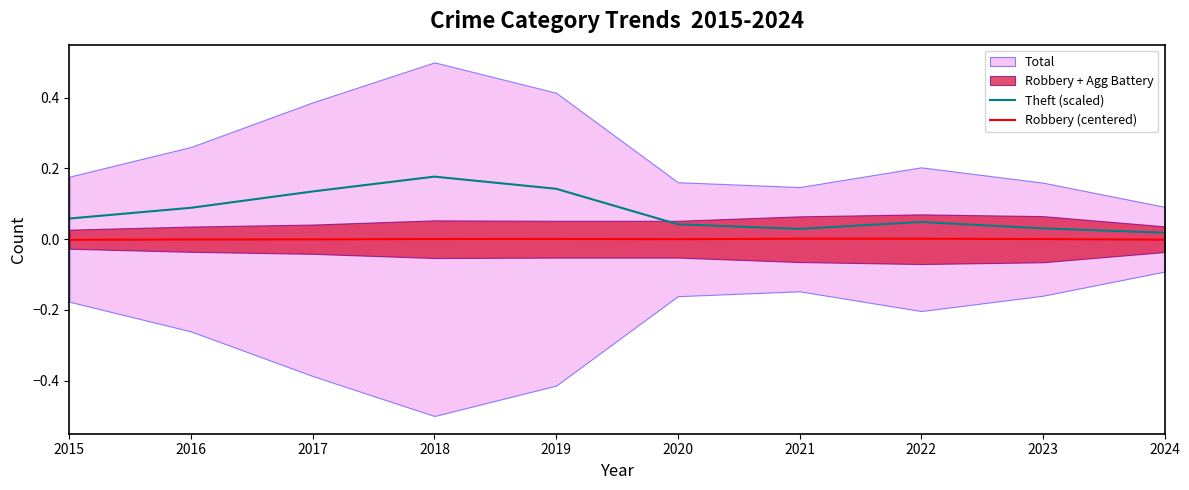

Reading right to left, what are all the values shown in this chart?

Theft (scaled): 2024=0.0	2023=0.0	2022=0.0	2021=0.0	2020=0.0	2019=0.1	2018=0.2	2017=0.1	2016=0.1	2015=0.1
Robbery (centered): 2024=-0.0	2023=0.0	2022=0.0	2021=0.0	2020=-0.0	2019=0.0	2018=0.0	2017=-0.0	2016=-0.0	2015=-0.0